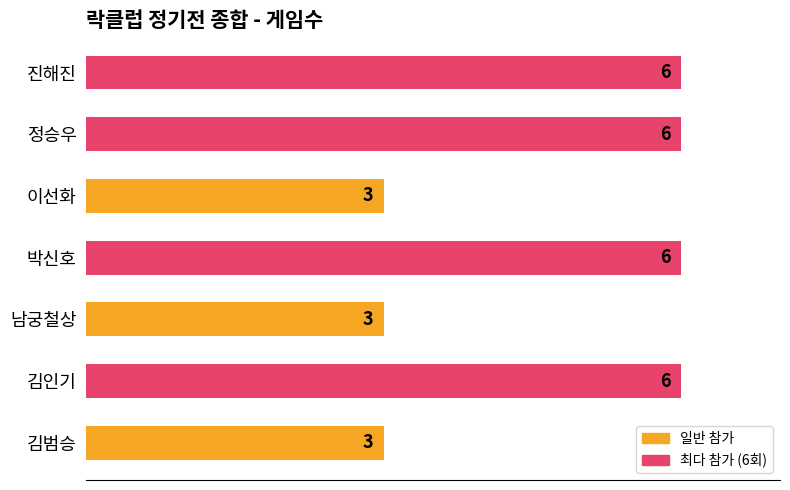

Reading bottom to top, list all the values displayed in this chart.

김범승=3	김인기=6	남궁철상=3	박신호=6	이선화=3	정승우=6	진해진=6